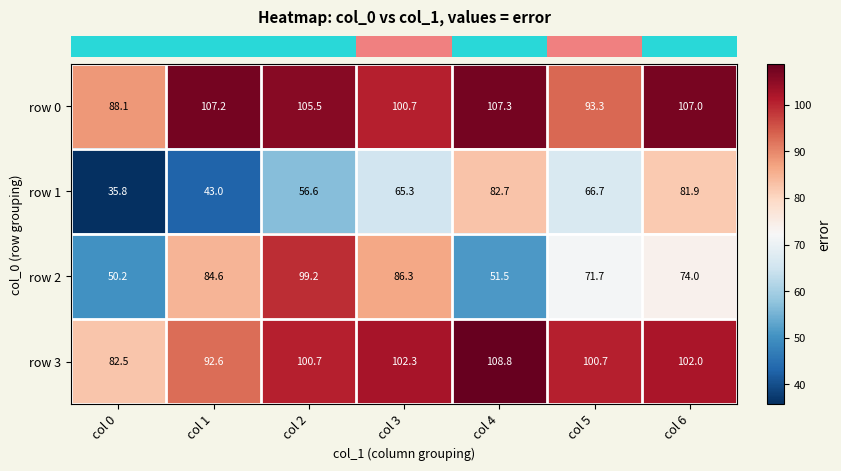

Which category has the highest value across all series?

col 4